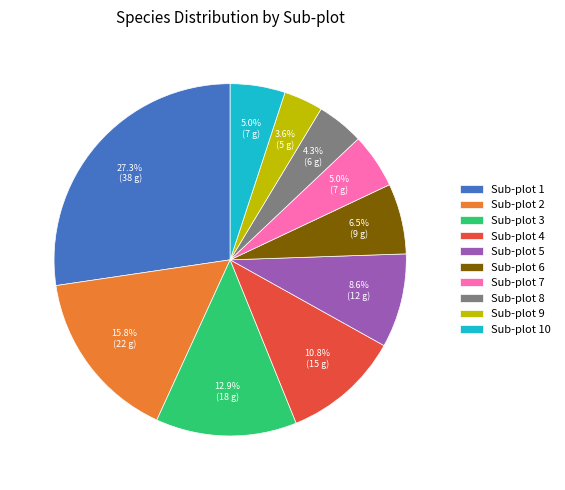

Which slice is the largest?

Sub-plot 1